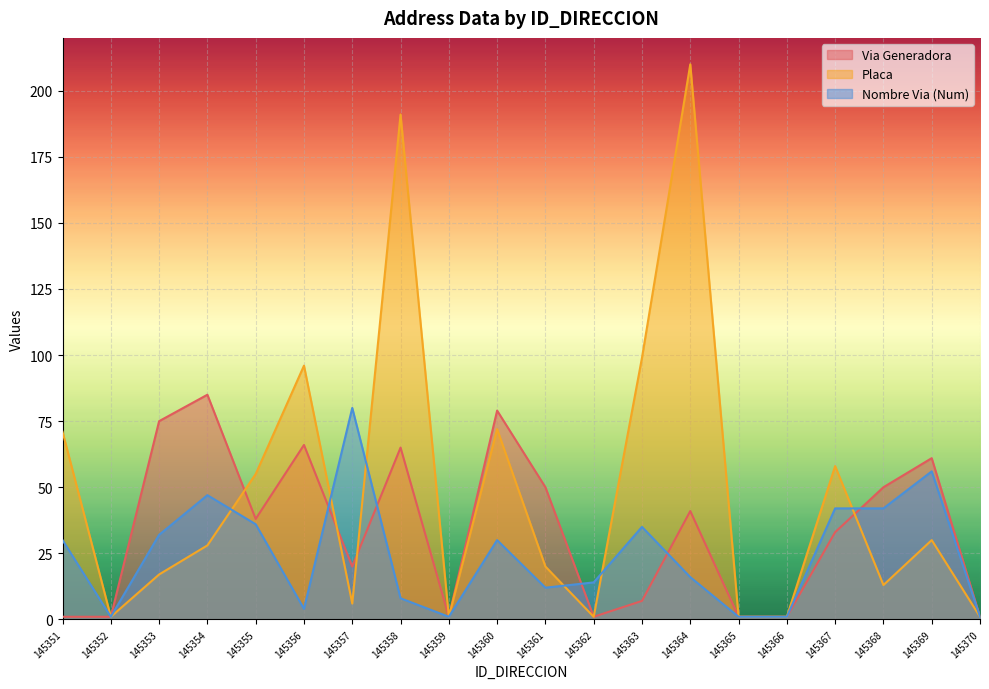

After their last crossing, which series has the higher values: NUMERO_VIA_GENERADORA_DIRECCION or NUMERO_PLACA_DIRECCION?

NUMERO_VIA_GENERADORA_DIRECCION